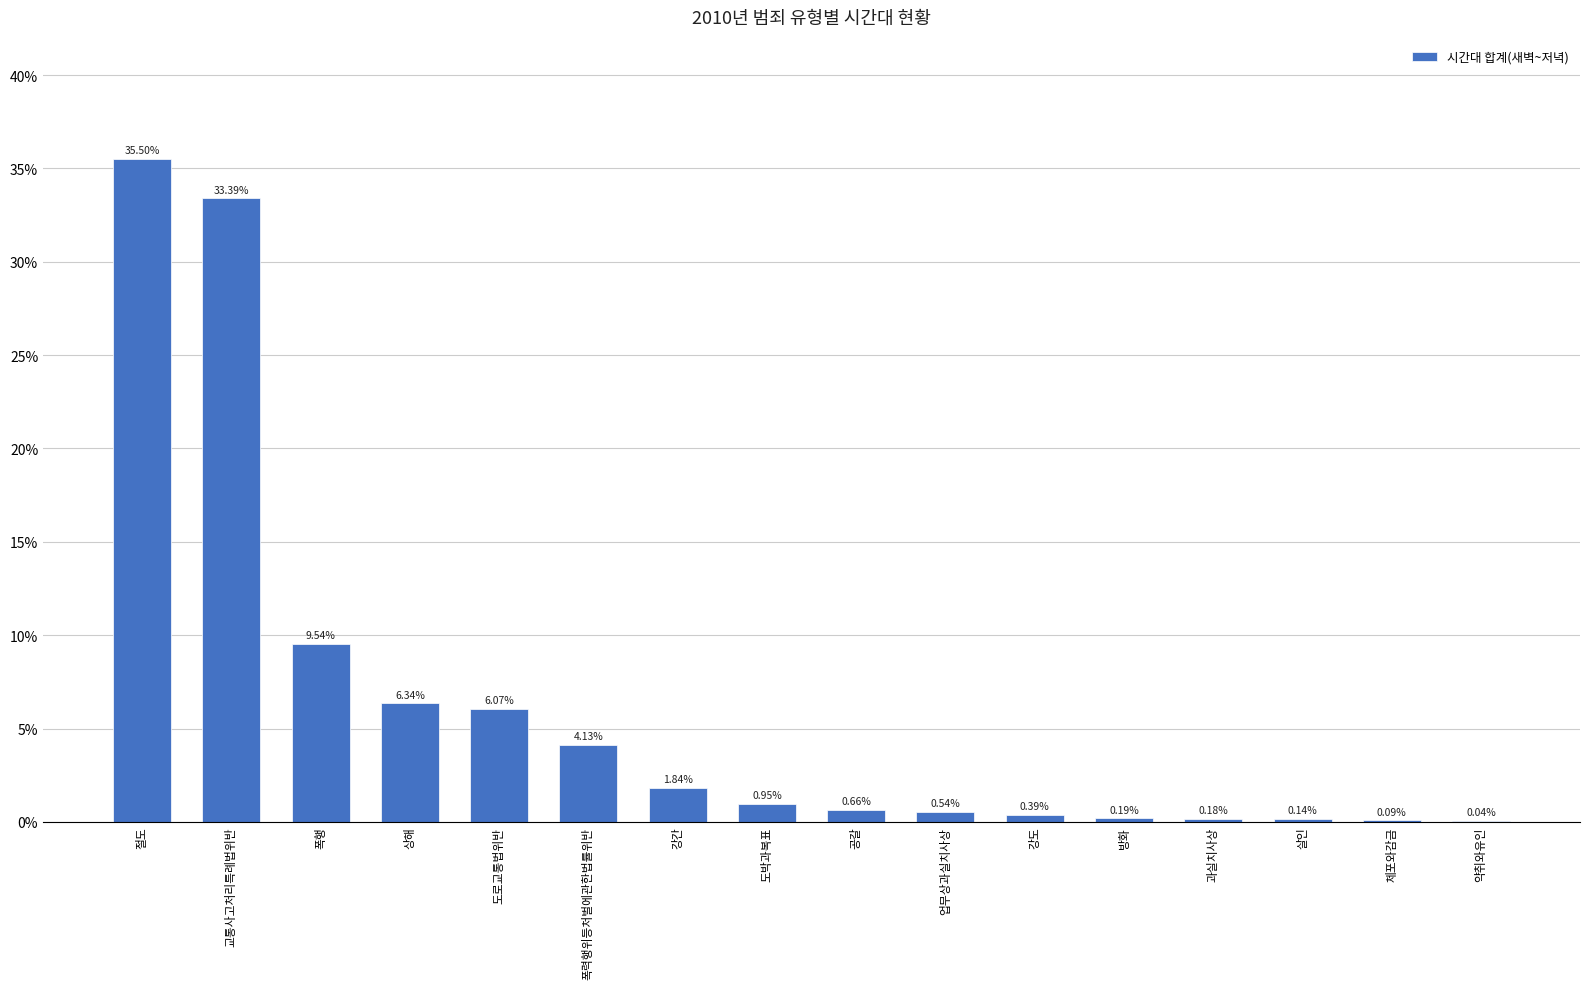

Where is the data nearest to the value 17?

폭행